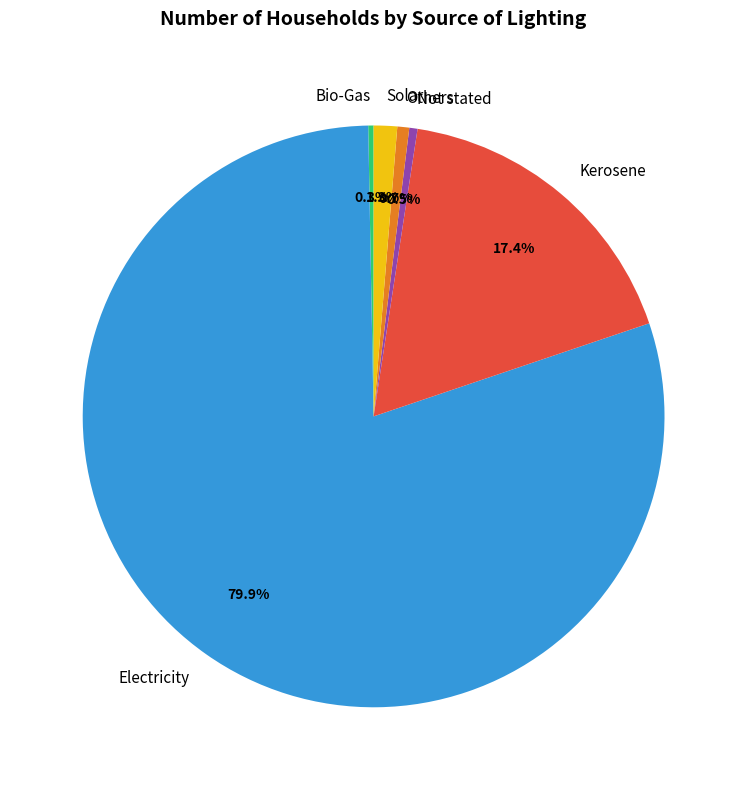

Which has a higher value, Kerosene or Solar?

Kerosene